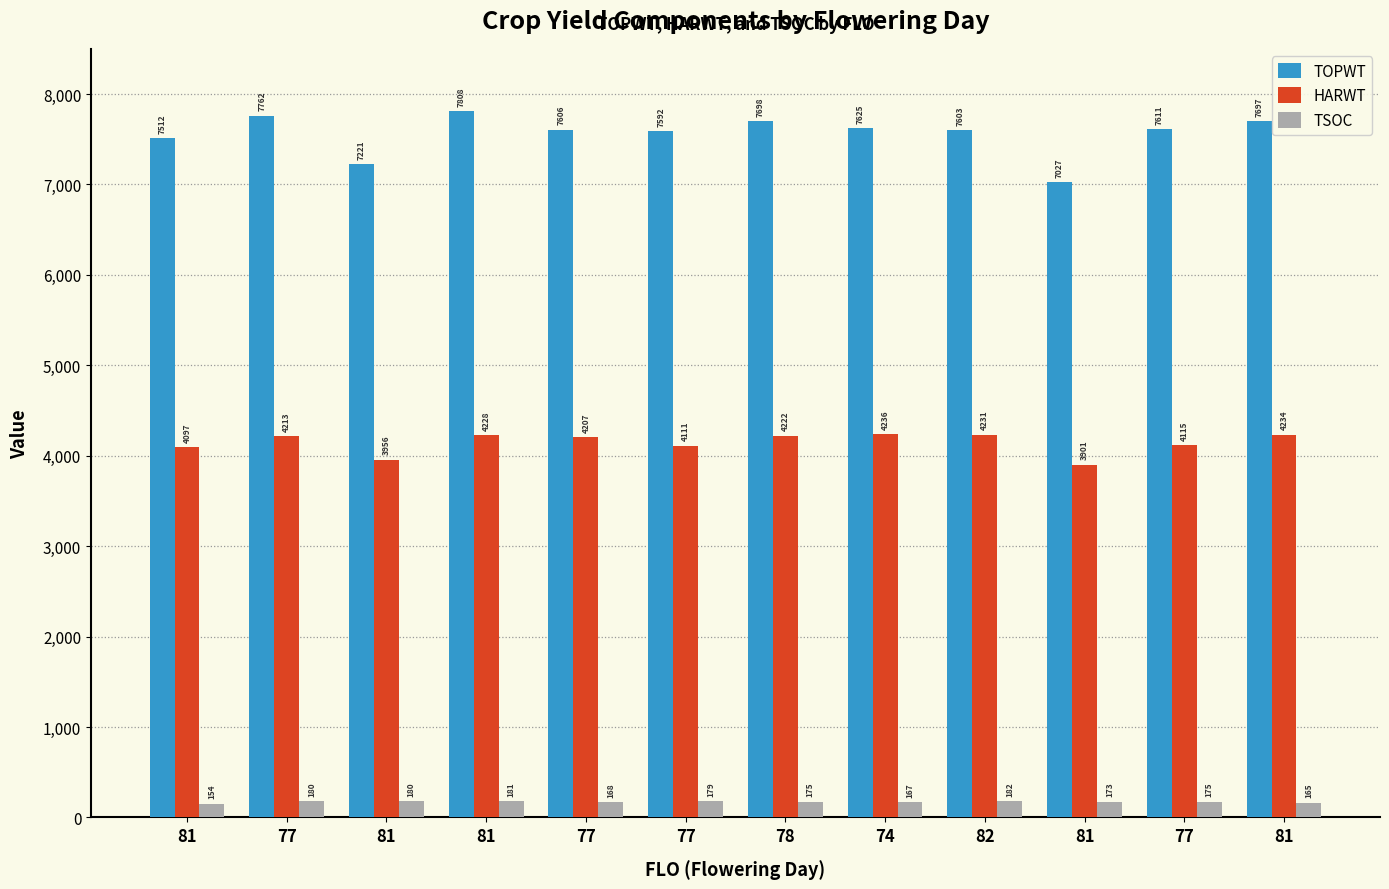

Reading left to right, extract all data points from this chart.

TOPWT: 7512	7762	7221	7808	7606	7592	7698	7625	7603	7027	7611	7697
HARWT: 4097	4213	3956	4228	4207	4111	4222	4236	4231	3901	4115	4234
TSOC: 154	180	180	181	168	179	175	167	182	173	175	165